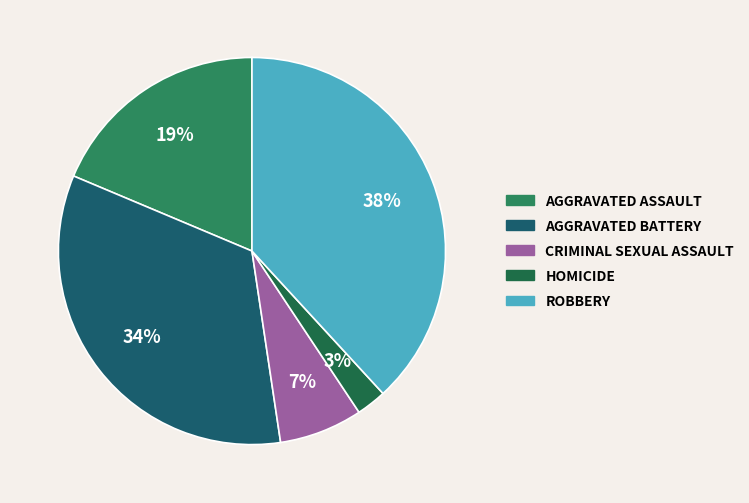

How many segments does this pie chart have?

5